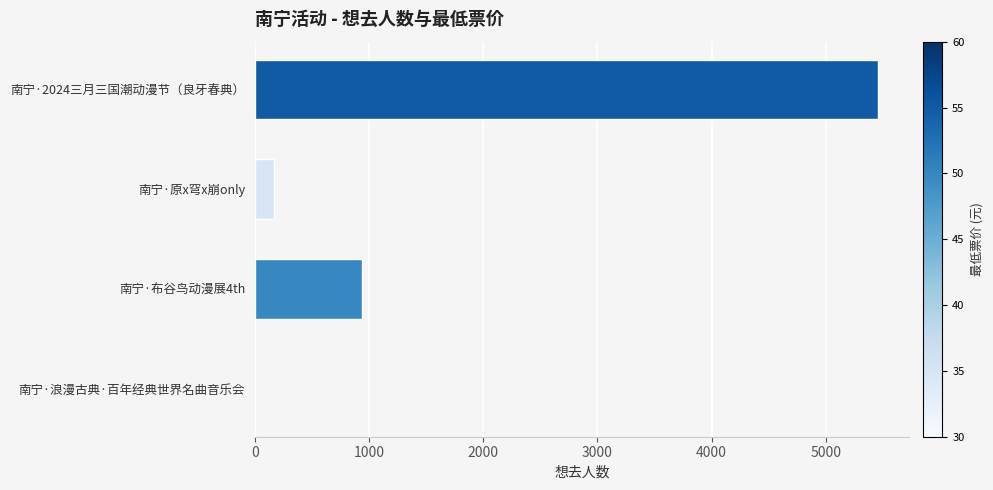

The chart shows a value of 166 at 南宁·原x穹x崩only. True or false?

True